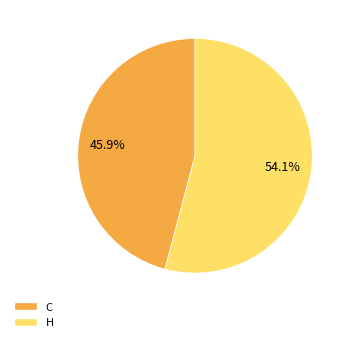

Which has a higher value, H or C?

H